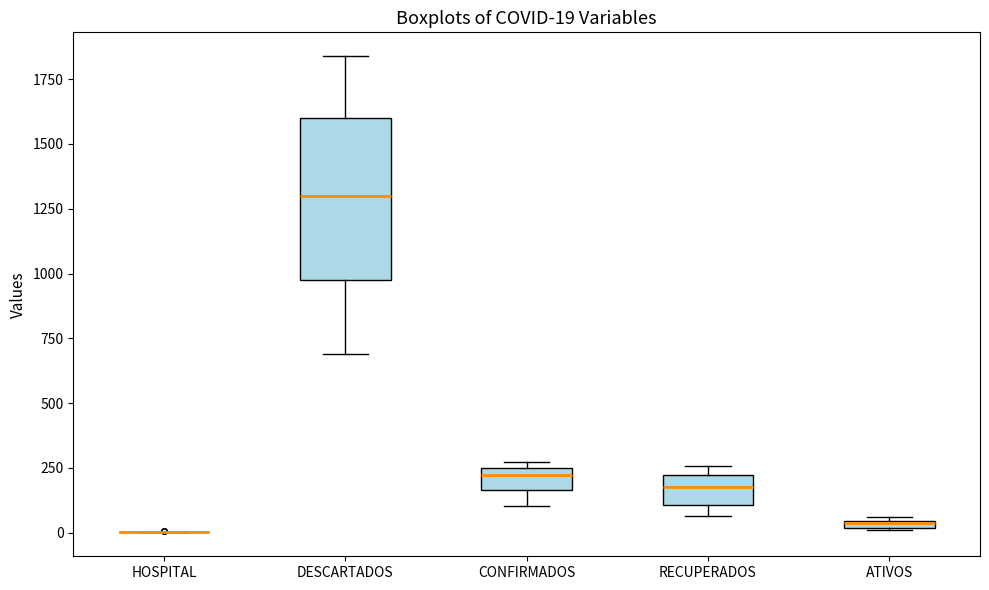

Which box is the tallest, from its lower edge to its upper edge?

DESCARTADOS